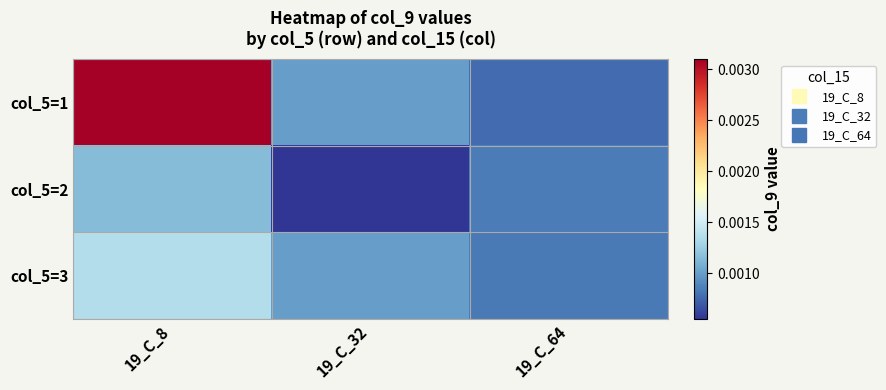

Which series has the largest total across all categories?

col_5=1